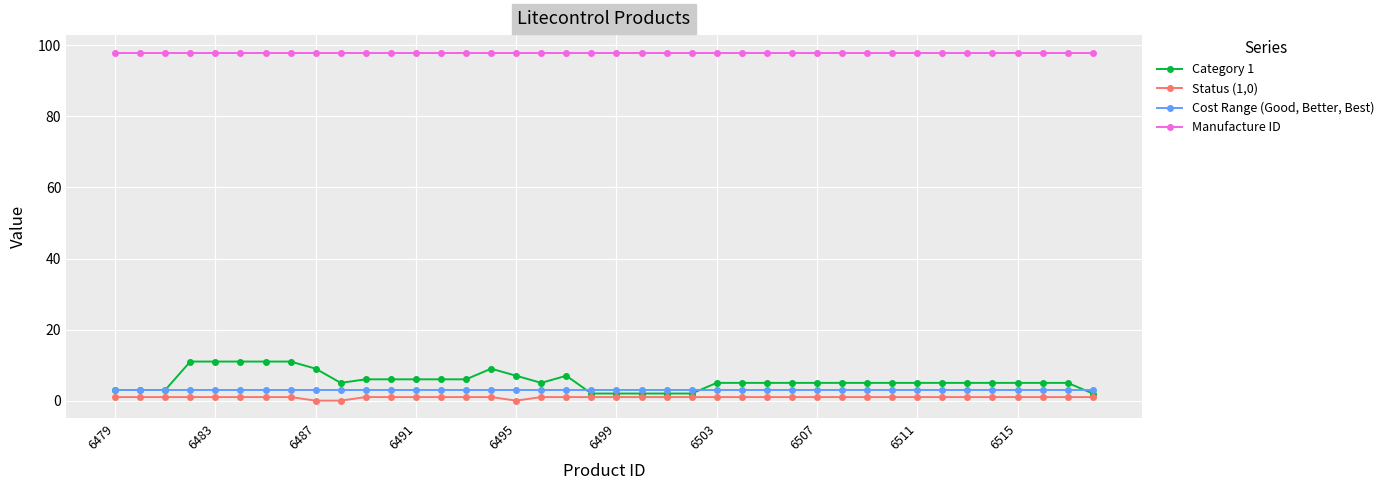

List the series in order of their peak value, highest first.

Manufacture ID, Category 1, Cost Range (Good, Better, Best), Status (1,0)